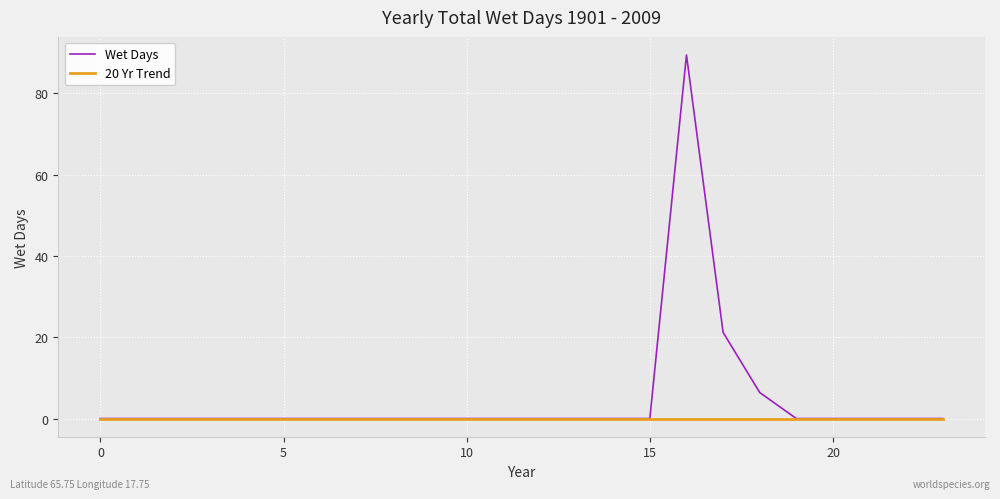

How many lines are shown in the chart?

2